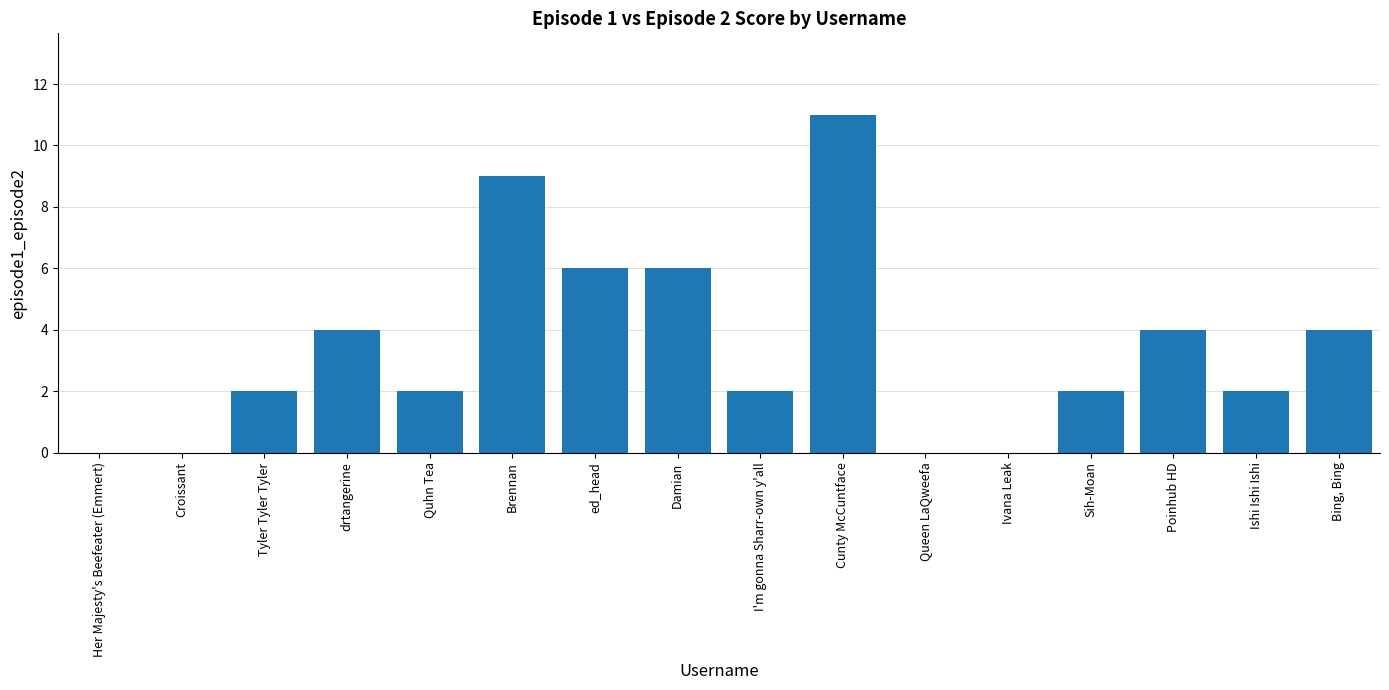

Which label corresponds to the largest value in the chart?

Cunty McCuntface